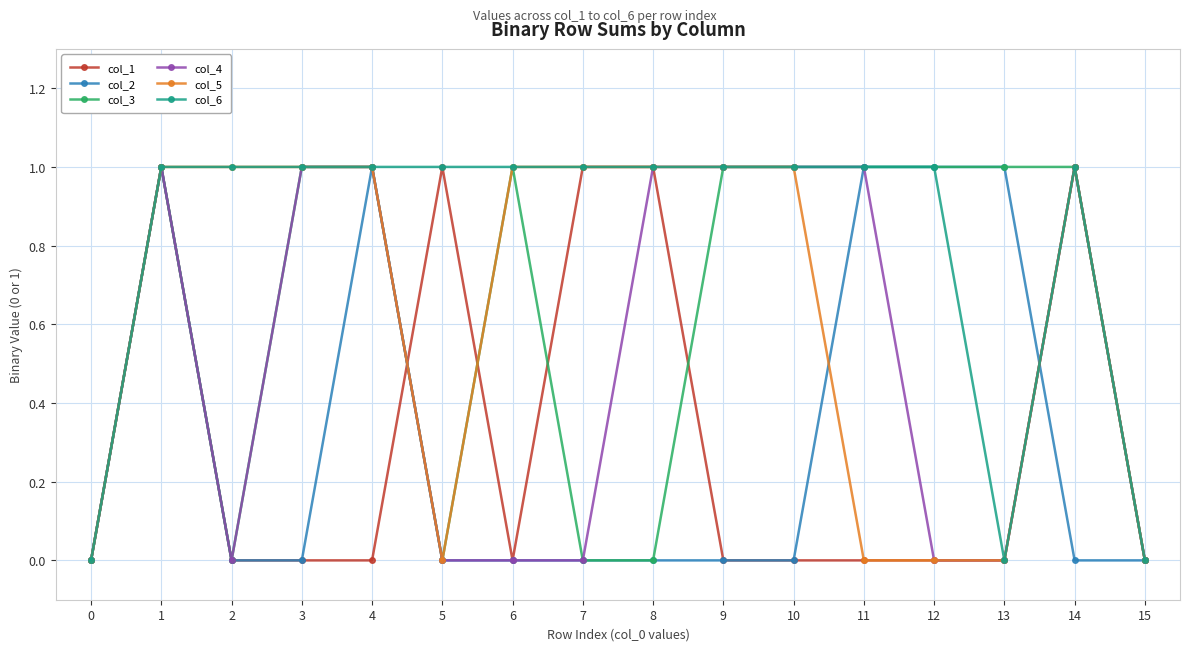

How many values in the col_6 series are below 1?

3